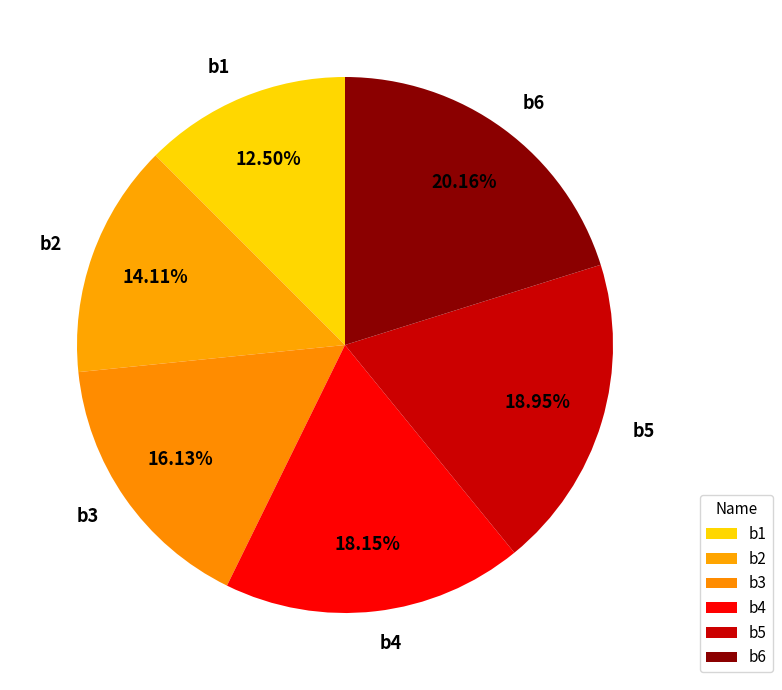

How many slices are in this pie chart?

6